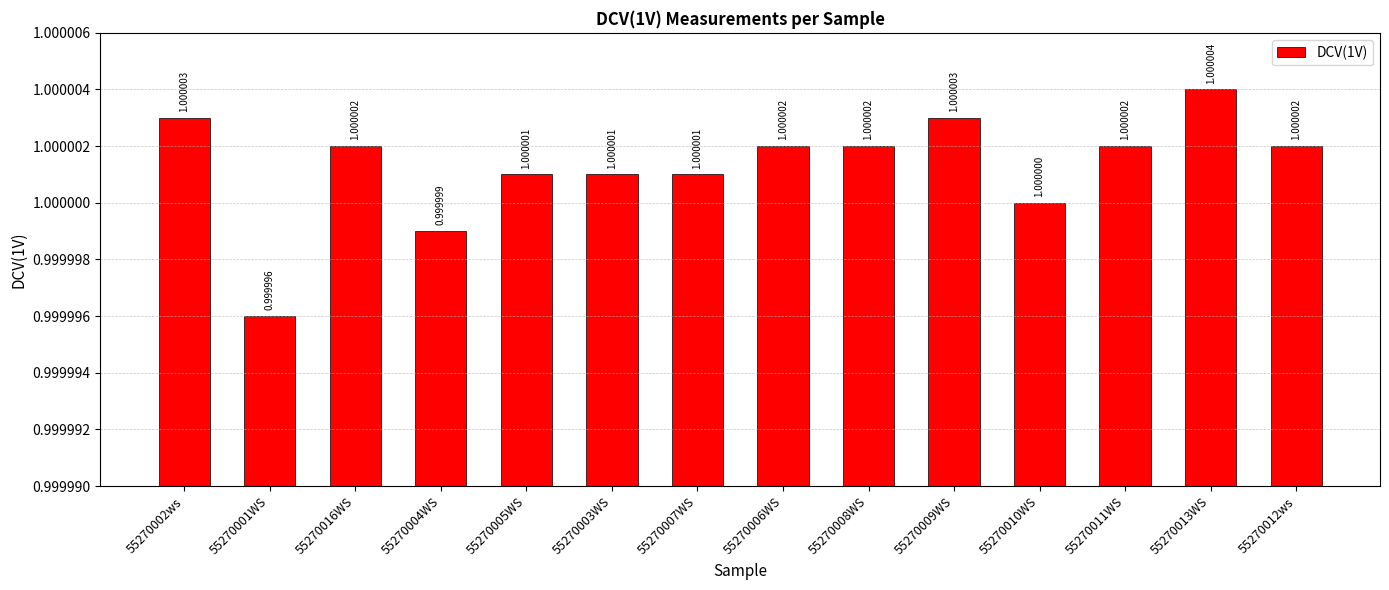

Which has a higher value, 55270003WS or 55270016WS?

55270016WS